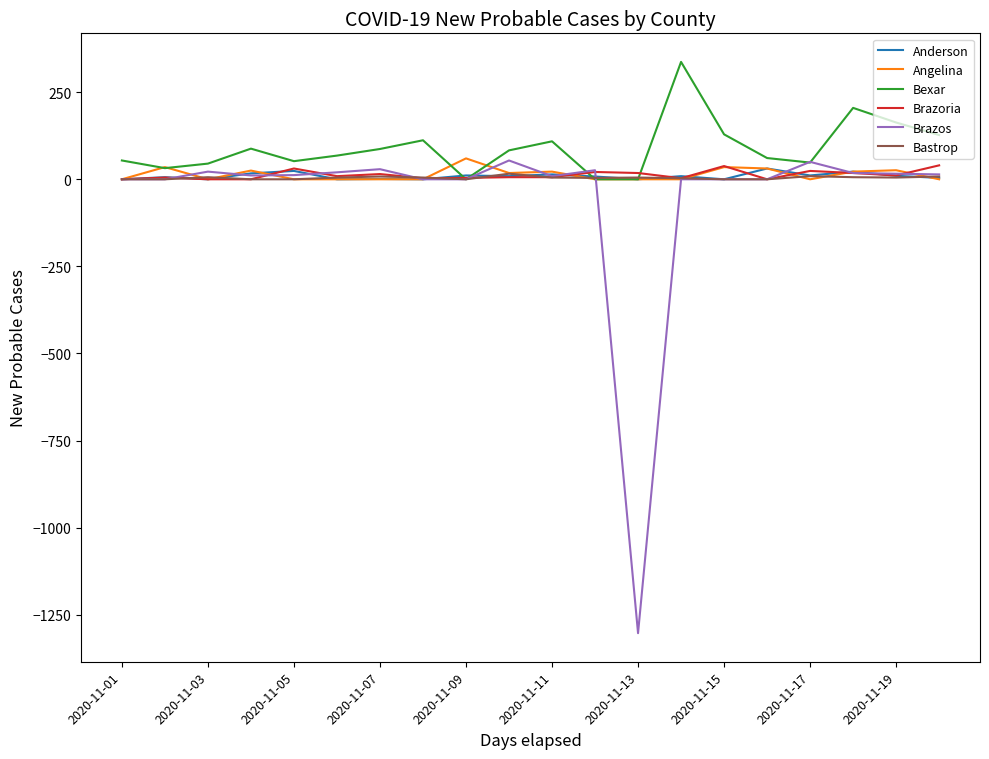

What is the highest value of the Angelina series?

60